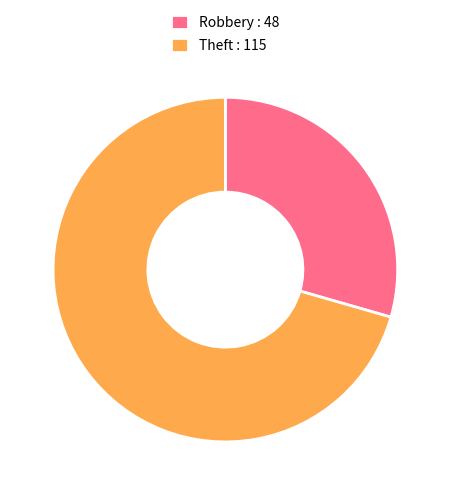

Is there any slice that represents more than half of the pie?

Yes